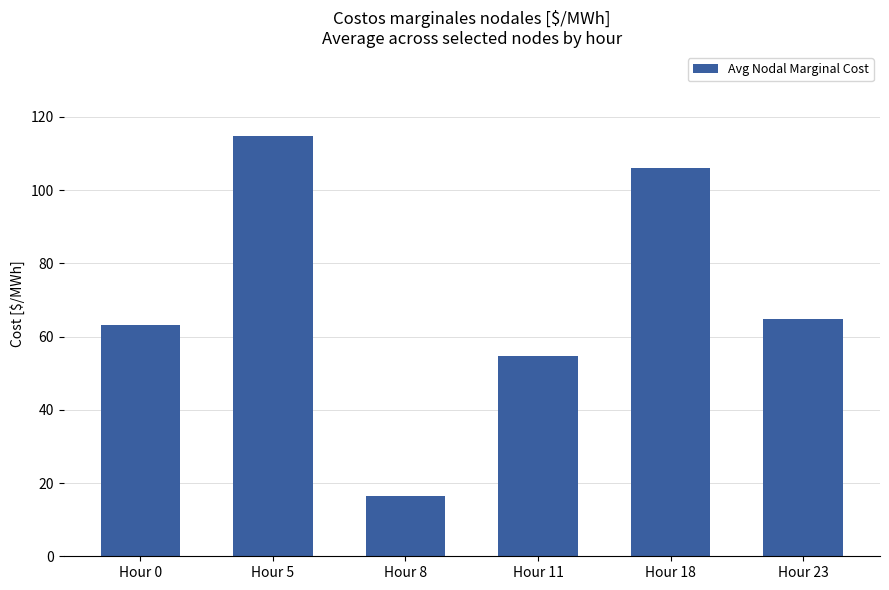

At which label does the data first exceed 64?

Hour 5